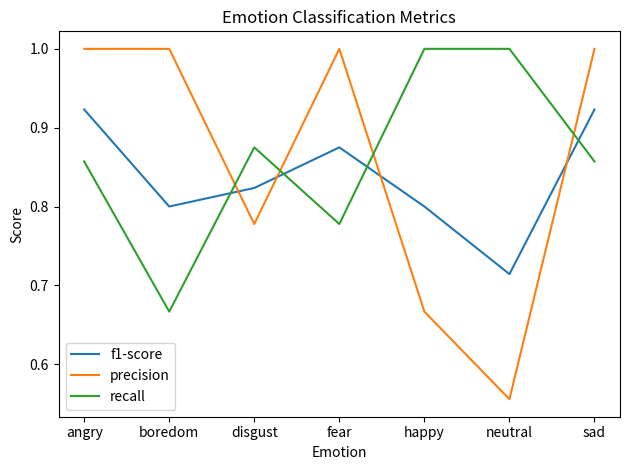

The value of precision at angry is 1.0. True or false?

True